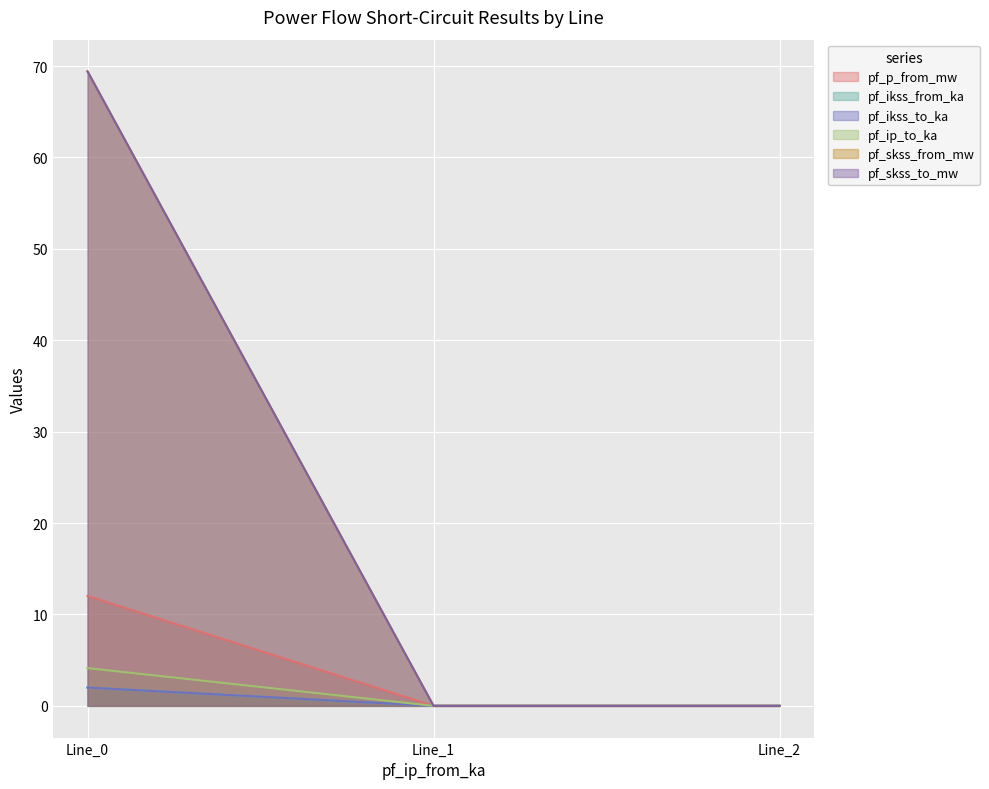

At how many categories does at least one series exceed 29?

1